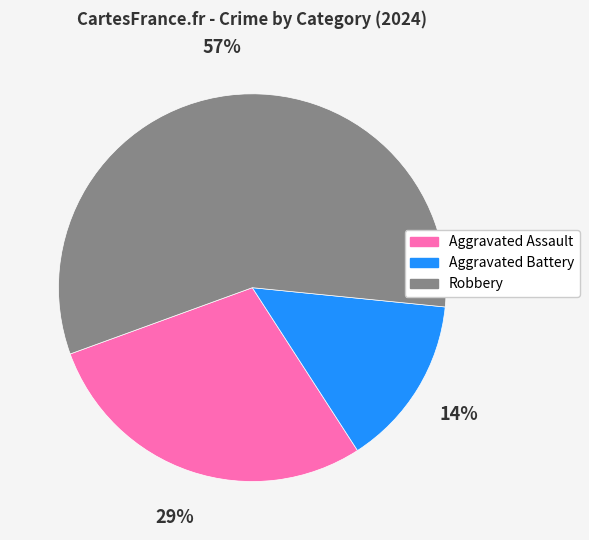

What percentage is the Robbery slice, to the nearest percent?

57%